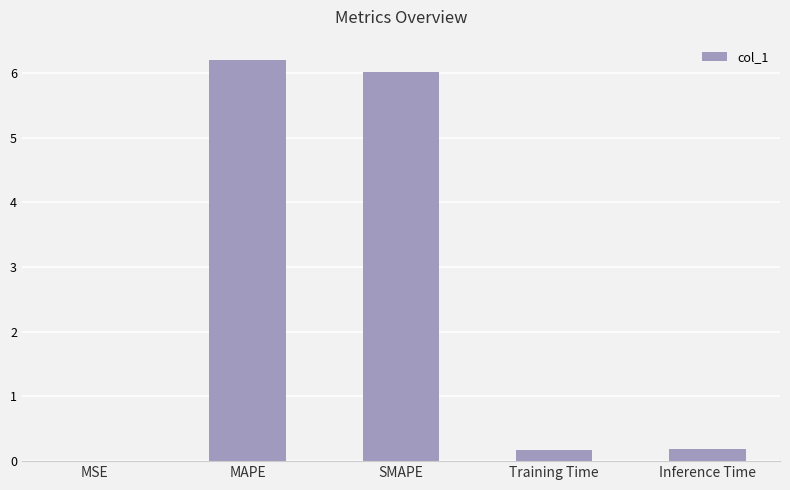

The value at MAPE is 6.2. True or false?

True